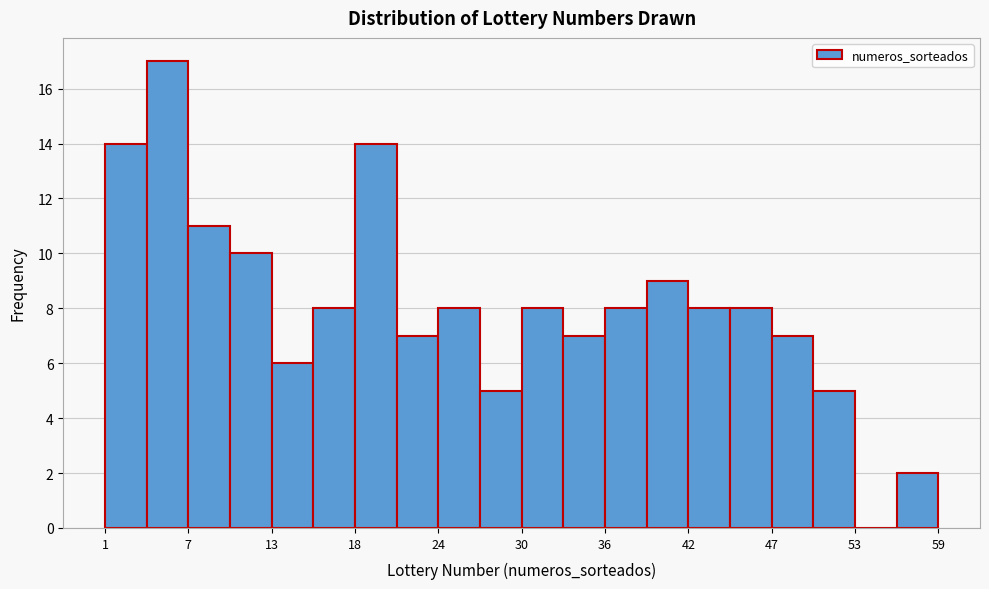

Around what value on the x-axis is the tallest bar? Give the approximate position of its centre, as read against the axis.

5